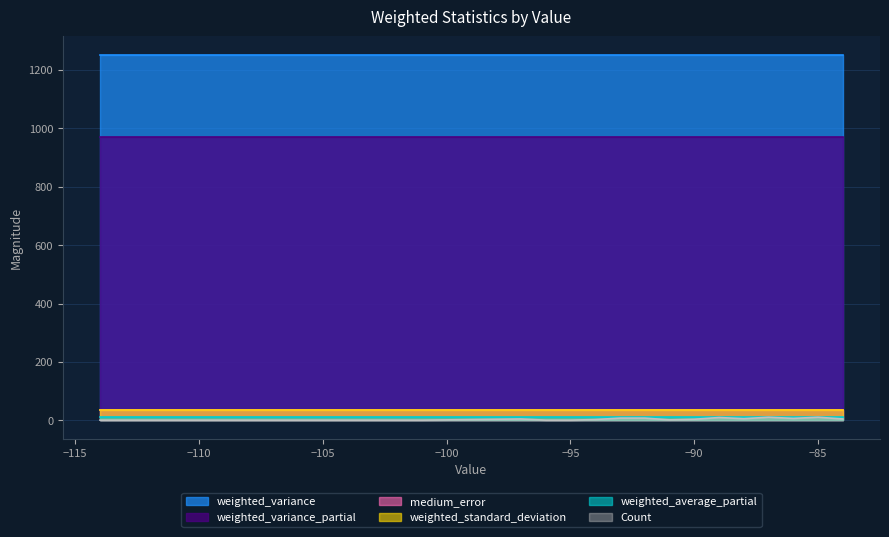

At which category does the chart reach its minimum across all series?

-114